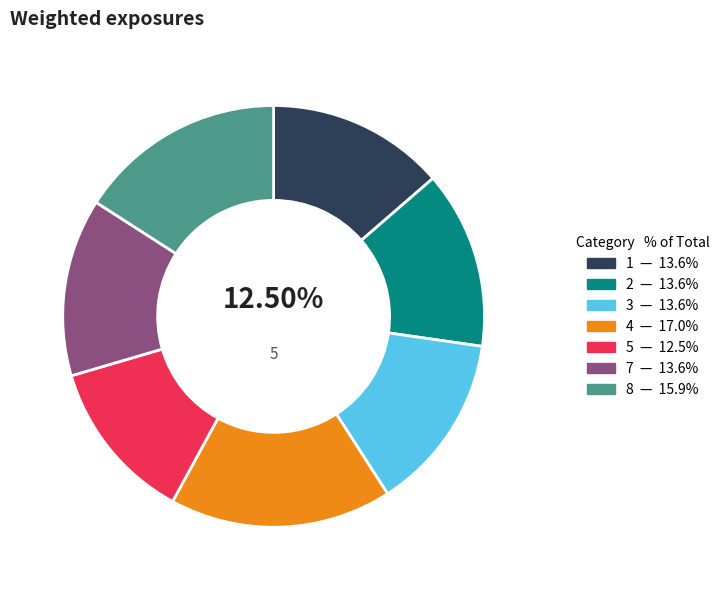

To the nearest percent, what portion does 8 represent?

16%